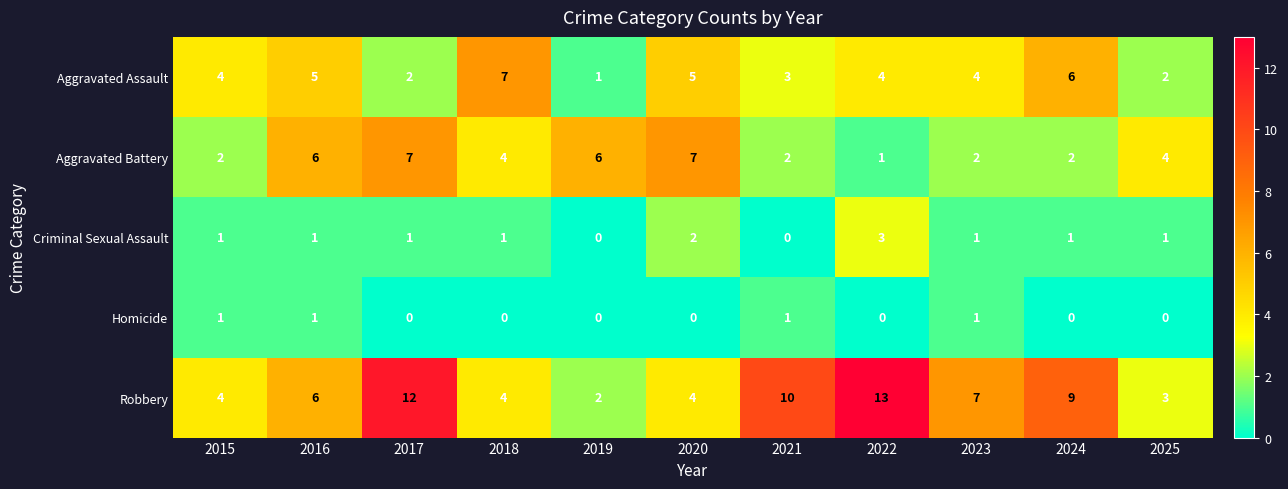

What is the greatest value displayed?

13